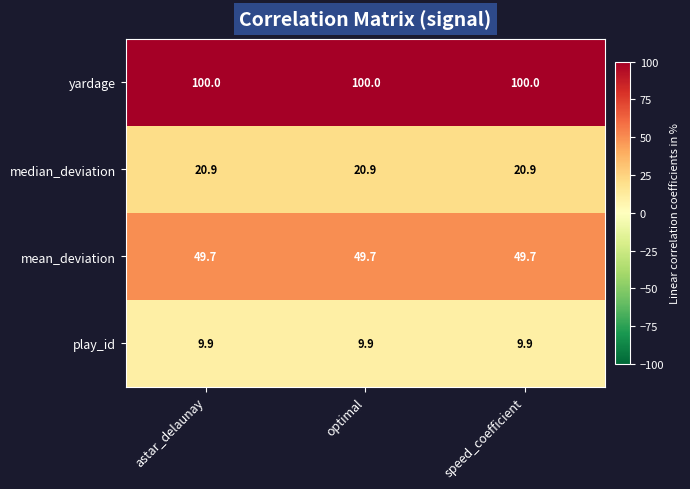

What is the approximate value of median_deviation at speed_coefficient?

20.9